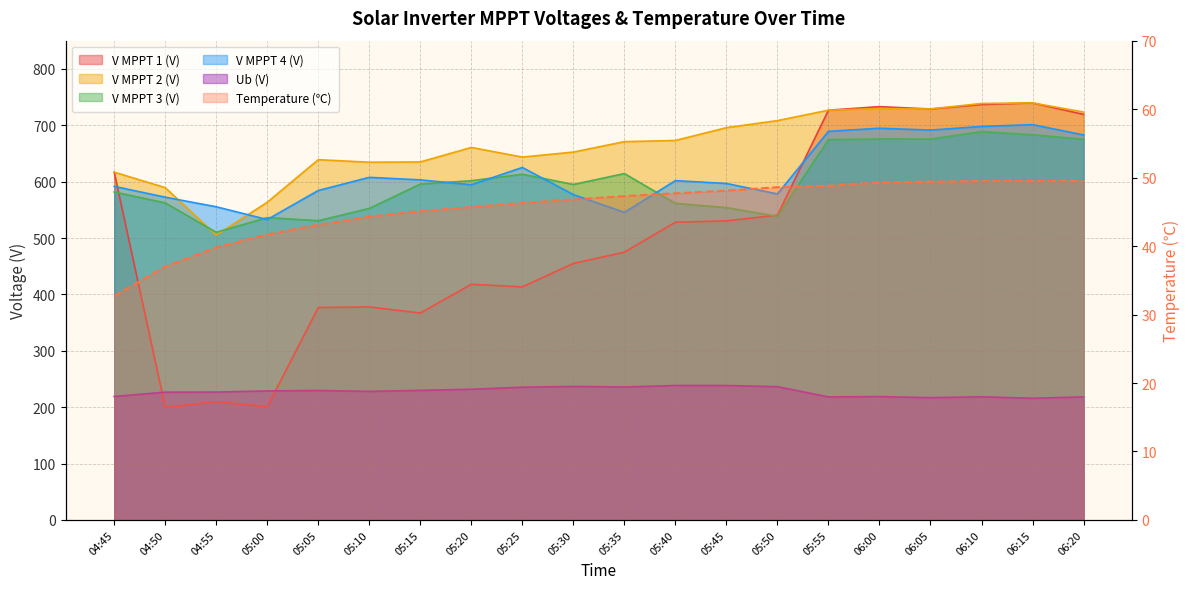

Which series has the largest total across all categories?

V MPPT 2(V)